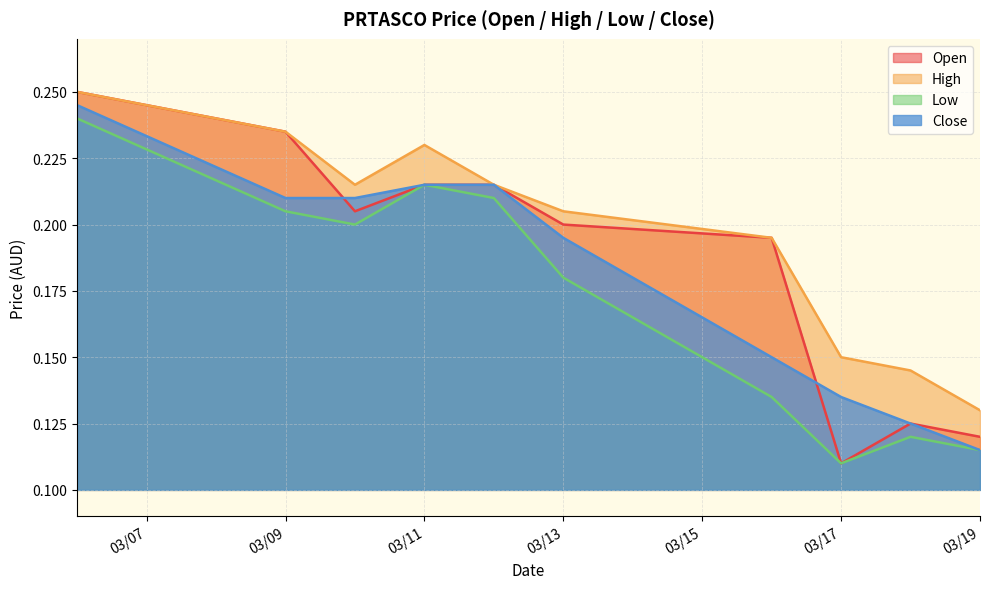

List the series in order of their peak value, lowest first.

low, close, open, high